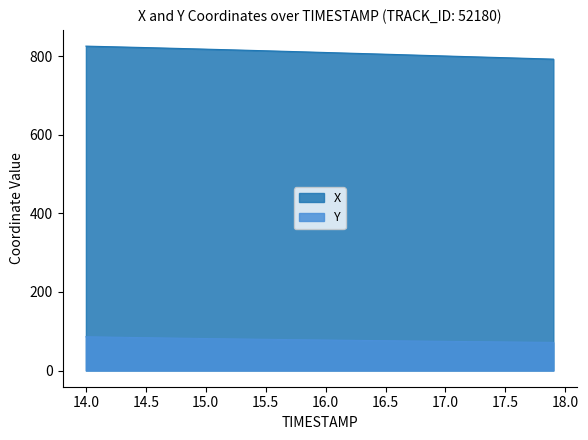

Reading left to right, transcribe all the data shown in this chart.

X: 14.0=825.6	14.1=824.9	14.2=824.1	14.3=823.4	14.4=822.6	14.5=821.9	14.6=821.1	14.7=820.3	14.8=819.5	14.9=818.7	15.0=817.9	15.1=817.1	15.2=816.2	15.3=815.4	15.4=814.6	15.5=813.7	15.6=812.9	15.7=812.0	15.8=811.1	15.9=810.3	16.0=809.4	16.1=808.5	16.2=807.6	16.3=806.7	16.4=805.9	16.5=805.0	16.6=804.1	16.7=803.2	16.8=802.3	16.9=801.4	17.0=800.5	17.1=799.6	17.2=798.7	17.3=797.8	17.4=797.0	17.5=796.1	17.6=795.2	17.7=794.3	17.8=793.4	17.9=792.5
Y: 14.0=85.9	14.1=85.4	14.2=84.9	14.3=84.4	14.4=84.0	14.5=83.5	14.6=83.1	14.7=82.6	14.8=82.2	14.9=81.8	15.0=81.4	15.1=80.9	15.2=80.5	15.3=80.2	15.4=79.8	15.5=79.4	15.6=79.0	15.7=78.7	15.8=78.3	15.9=77.9	16.0=77.6	16.1=77.2	16.2=76.9	16.3=76.5	16.4=76.2	16.5=75.9	16.6=75.5	16.7=75.2	16.8=74.9	16.9=74.5	17.0=74.2	17.1=73.9	17.2=73.6	17.3=73.3	17.4=73.0	17.5=72.7	17.6=72.4	17.7=72.1	17.8=71.8	17.9=71.5